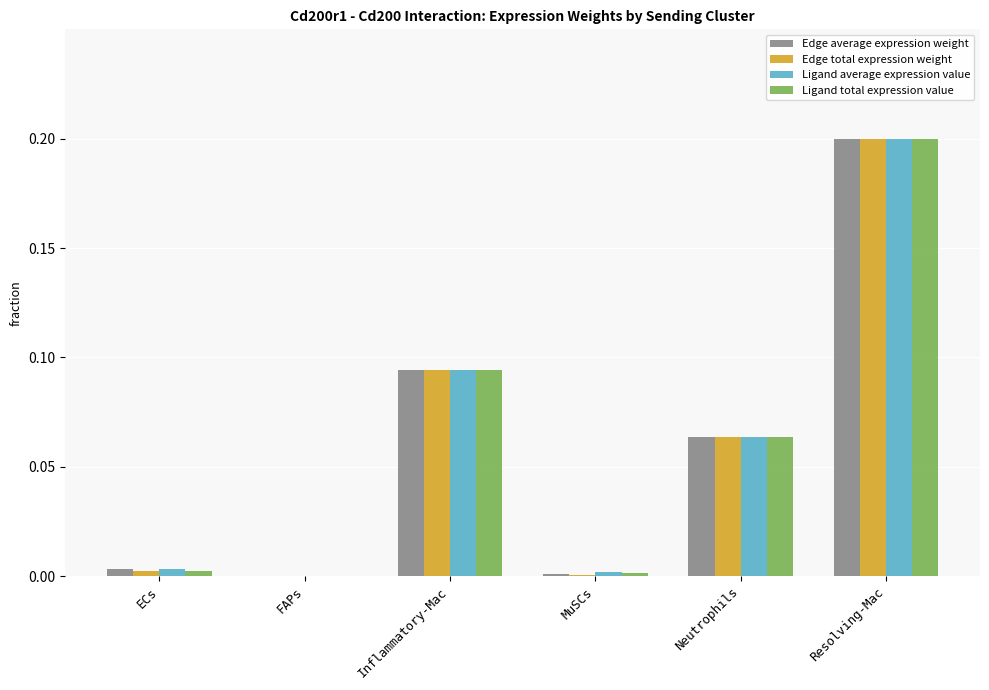

How many data points does each series have?

6